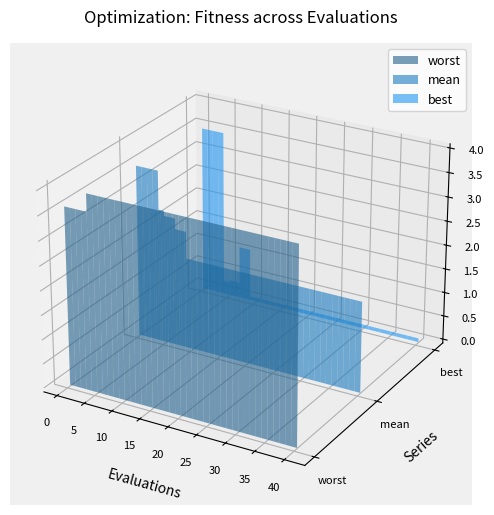

Where is evals nearest to the value 20?

19